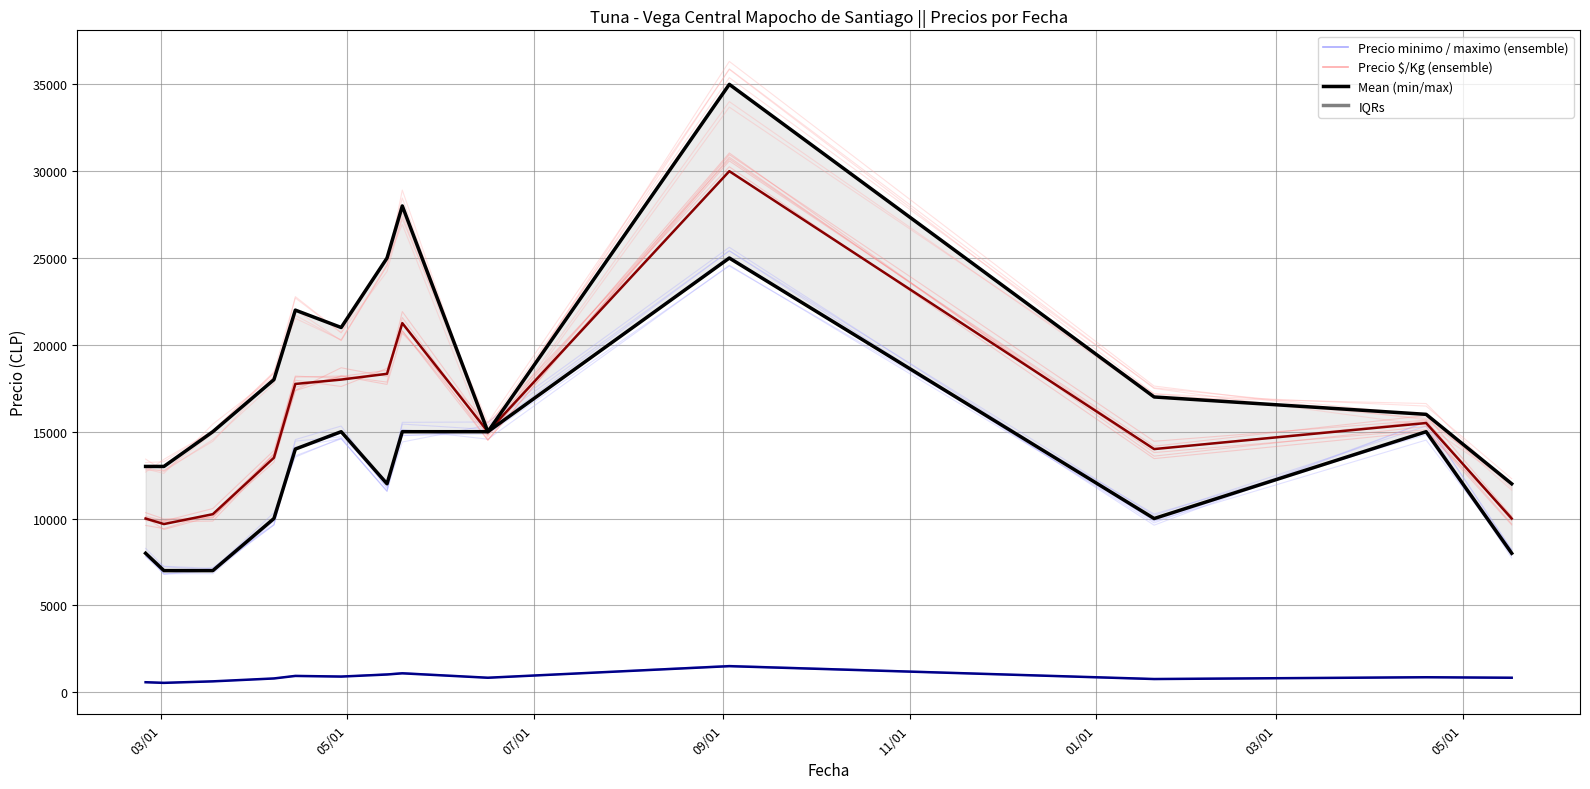

How many values in the Precio promedio ponderado series are below 15000?

6